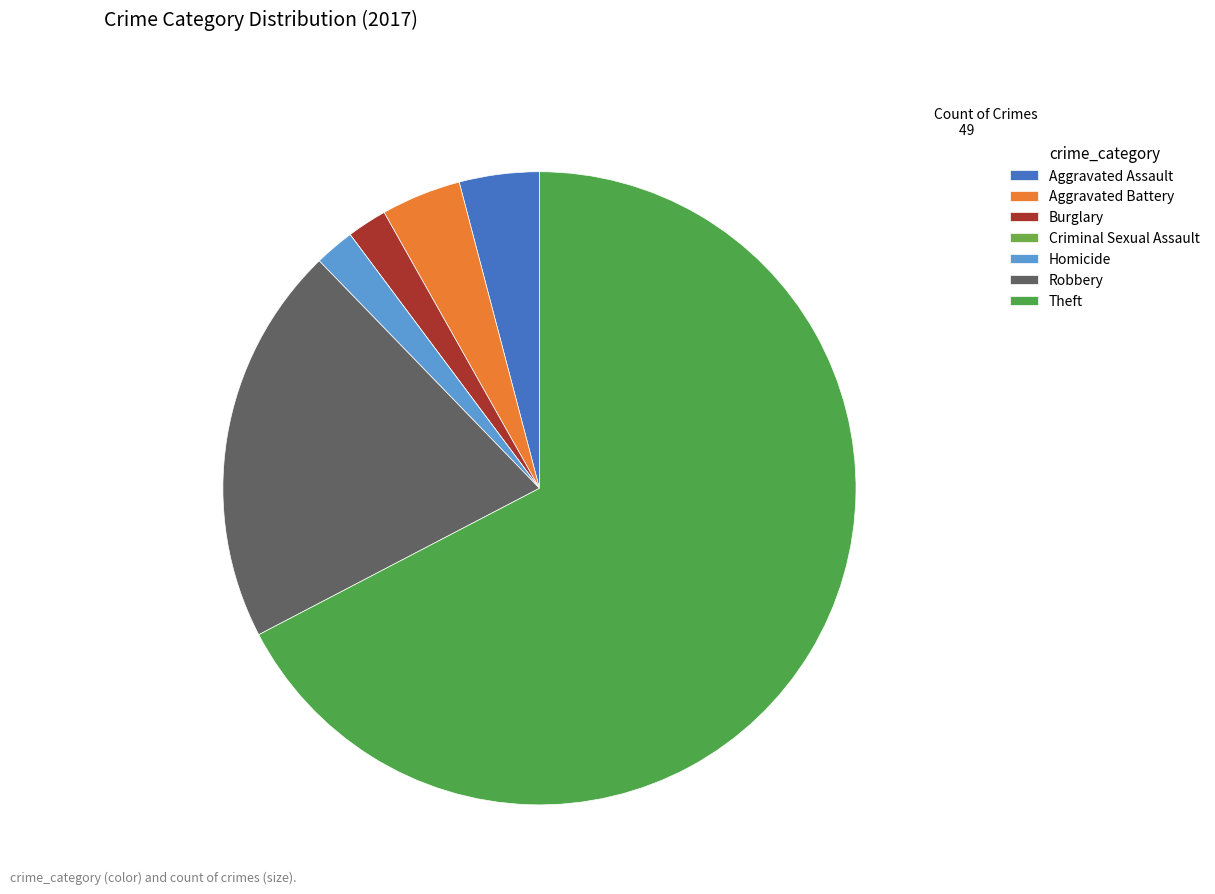

Combined, do Aggravated Assault and Criminal Sexual Assault account for over 50%?

No